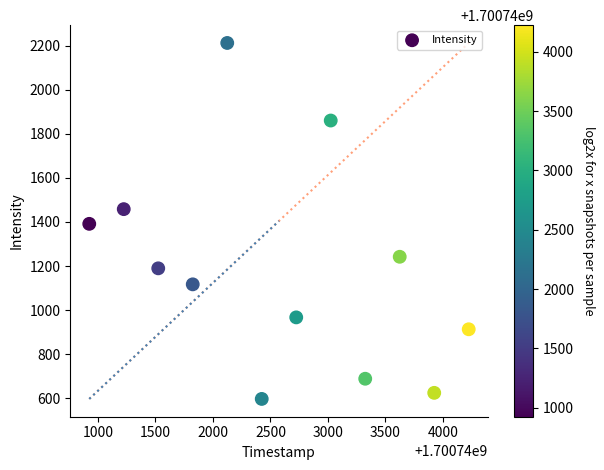

What is the average Y value?

1188.6